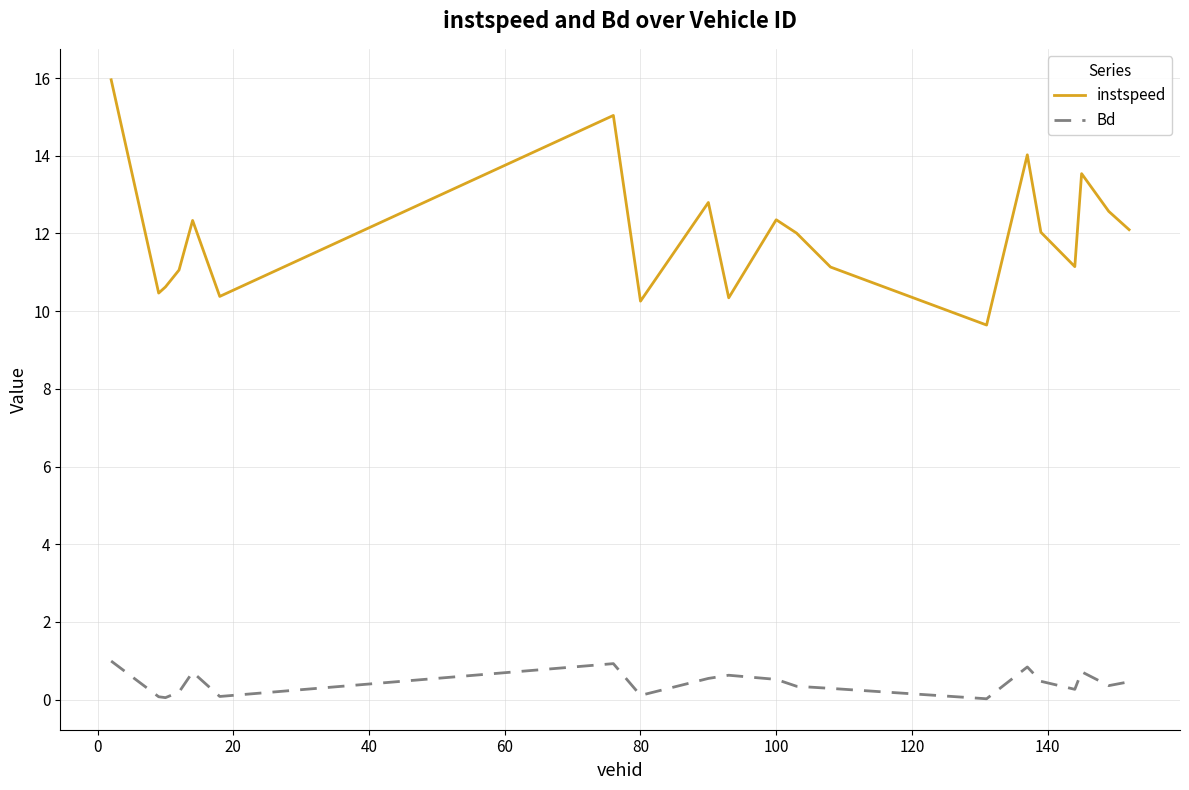

What is the maximum value for Bd?

1.0